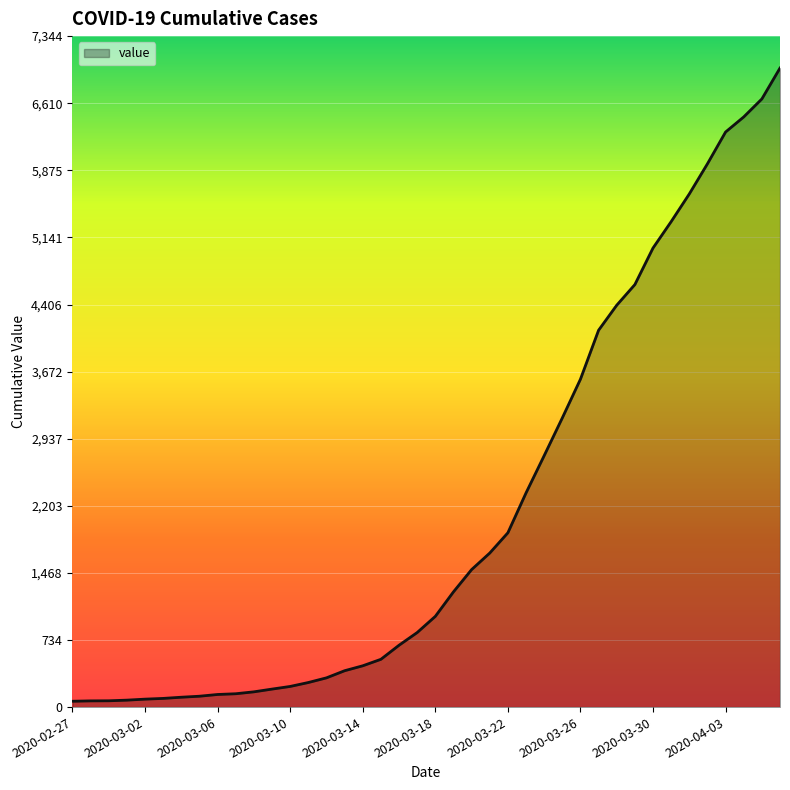

What is the sum of all values?

85677